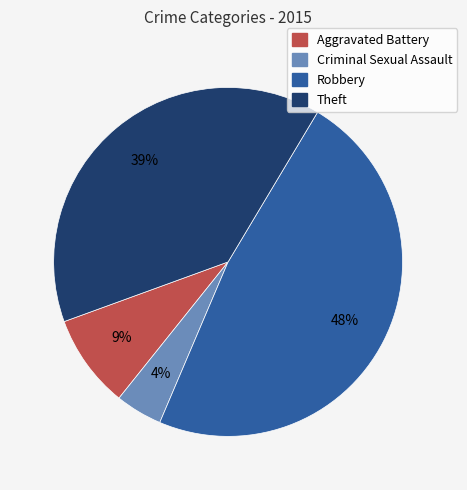

Which has a higher value, Theft or Criminal Sexual Assault?

Theft